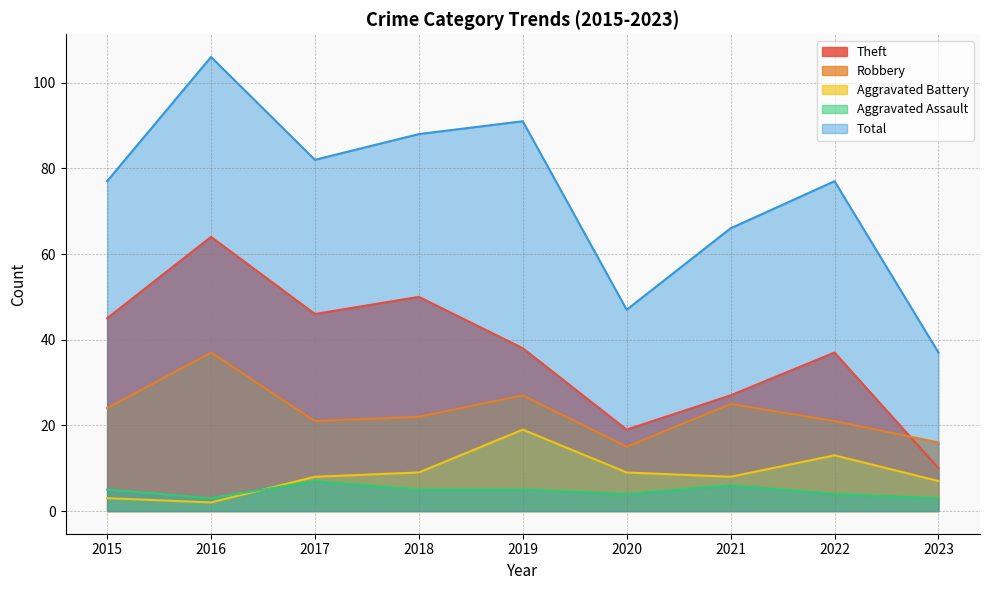

How many lines are shown in the chart?

5